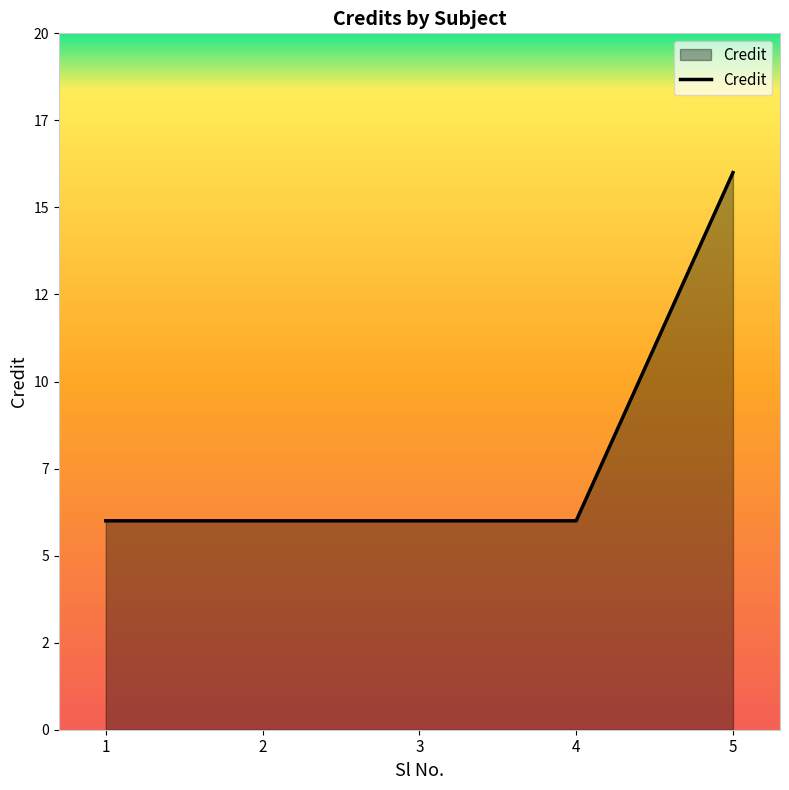

Does the chart display data point markers on the line(s)?

No